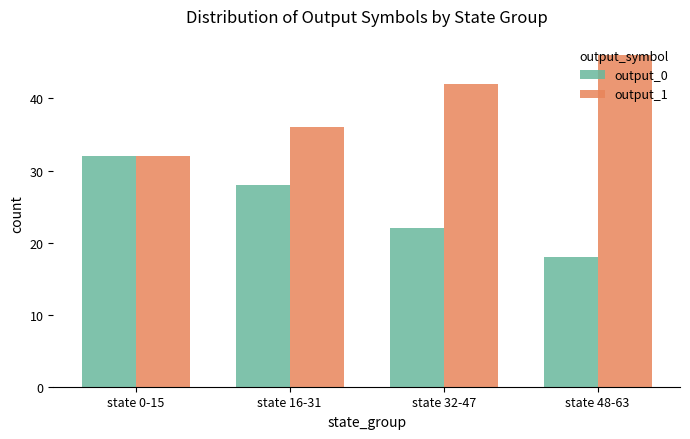

Reading left to right, what are all the values shown in this chart?

output_0: state 0-15=32	state 16-31=28	state 32-47=22	state 48-63=18
output_1: state 0-15=32	state 16-31=36	state 32-47=42	state 48-63=46